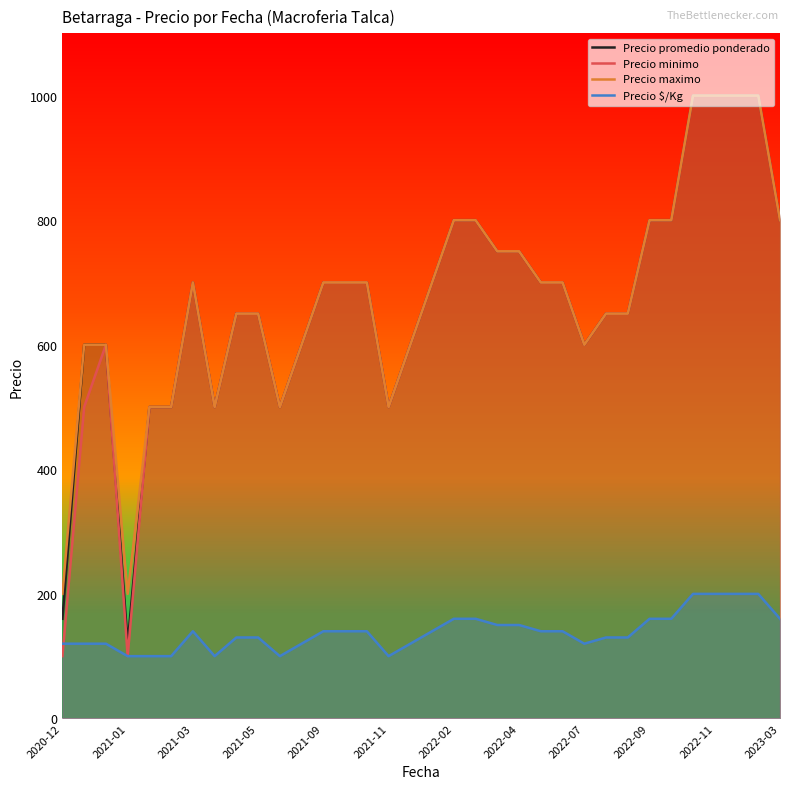

What is the difference between the highest and lowest values at 29?

800